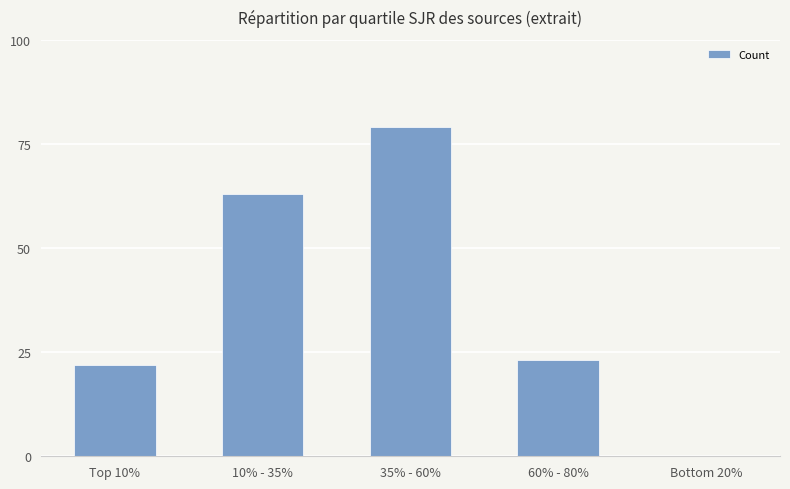

Is it true that the value at 35% - 60% is 130?

False